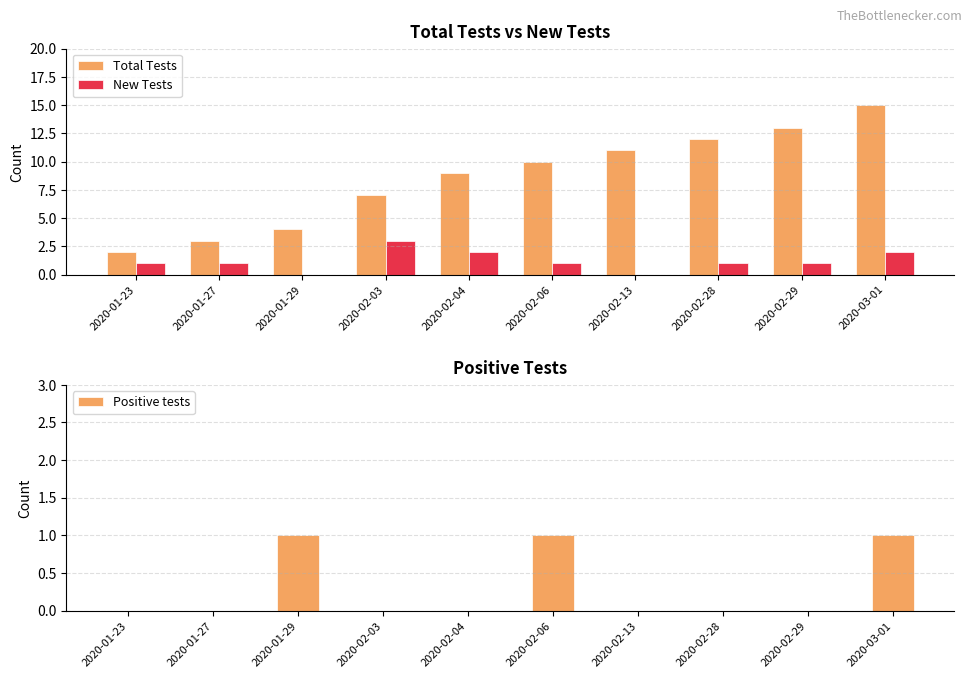

List the series in order of their peak value, highest first.

Total Tests, New Tests, Positive tests